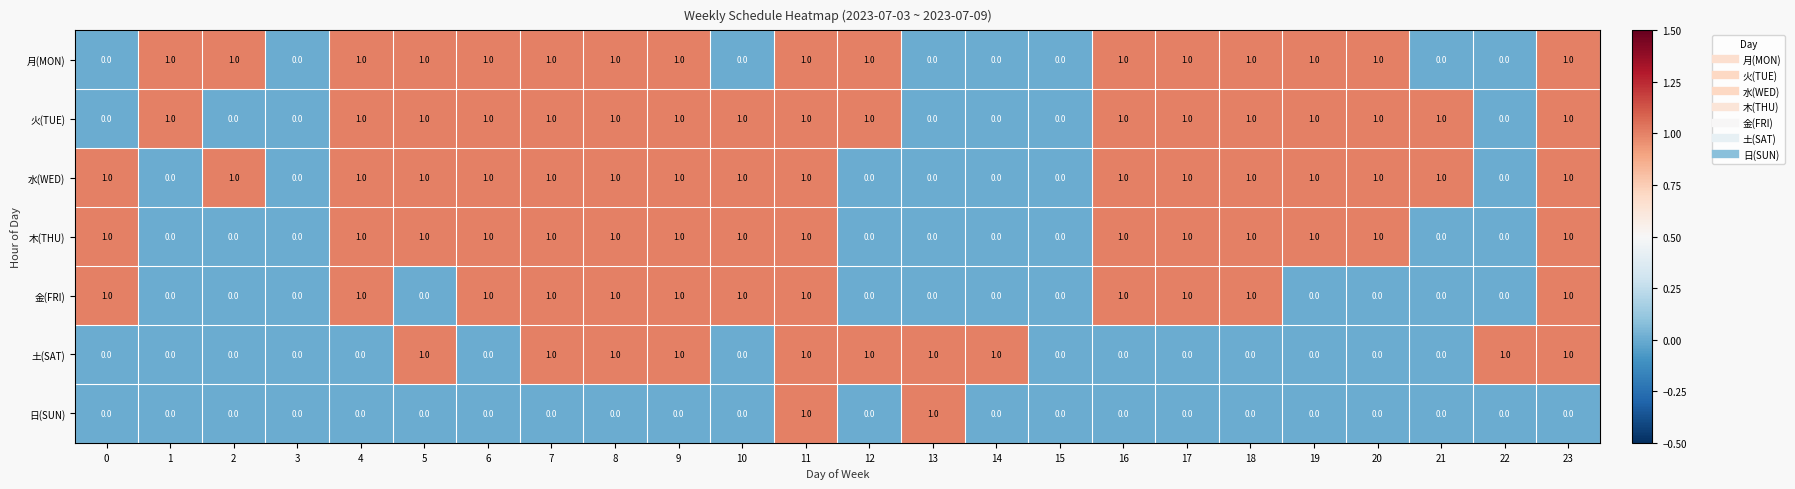

What is the total value across all series at 9?

6